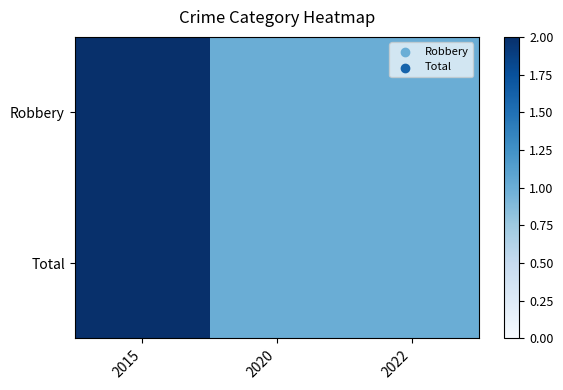

Reading right to left, what are all the values shown in this chart?

Robbery: 2022=1	2020=1	2015=2
Total: 2022=1	2020=1	2015=2